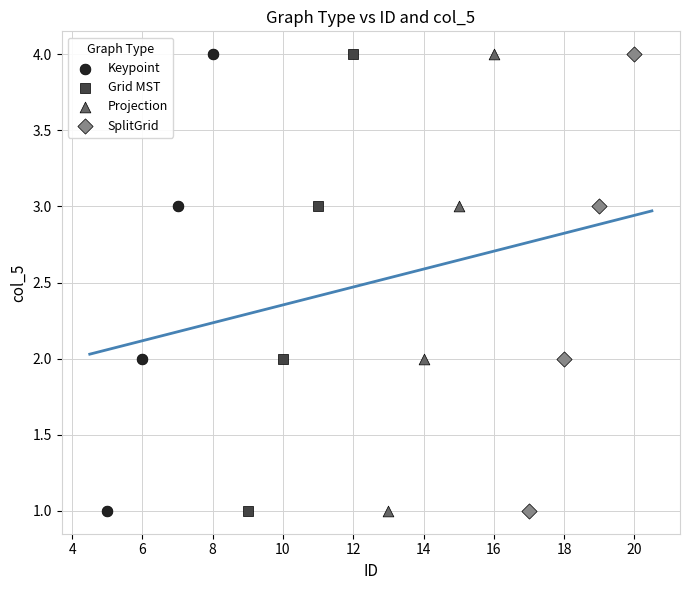

What are all the series names shown in the legend?

Keypoint, Grid MST, Projection, SplitGrid